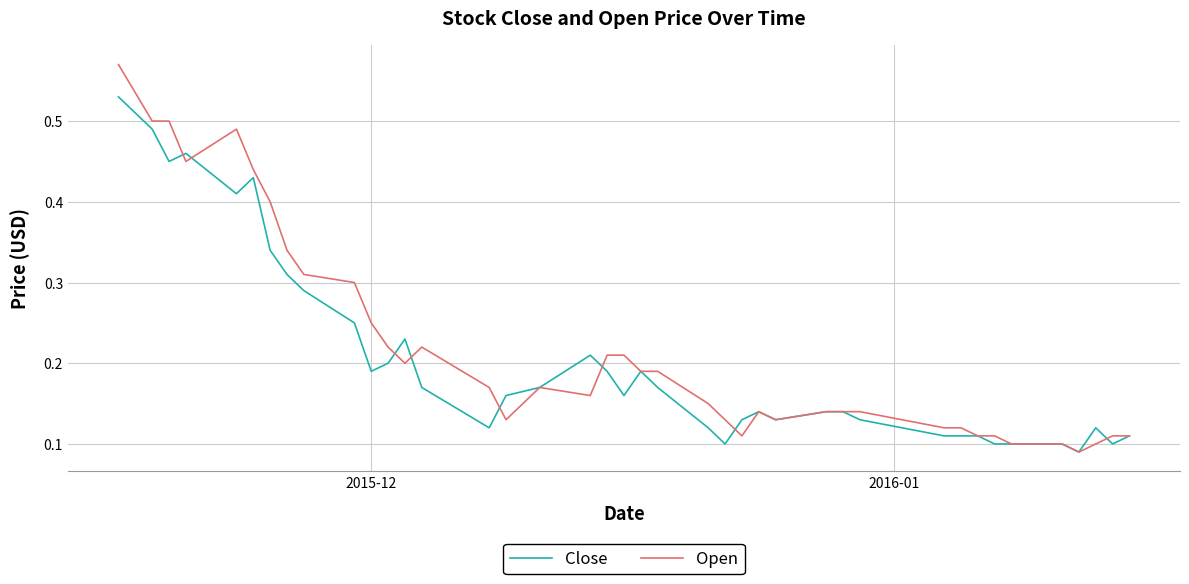

Does the chart have visible grid lines?

Yes